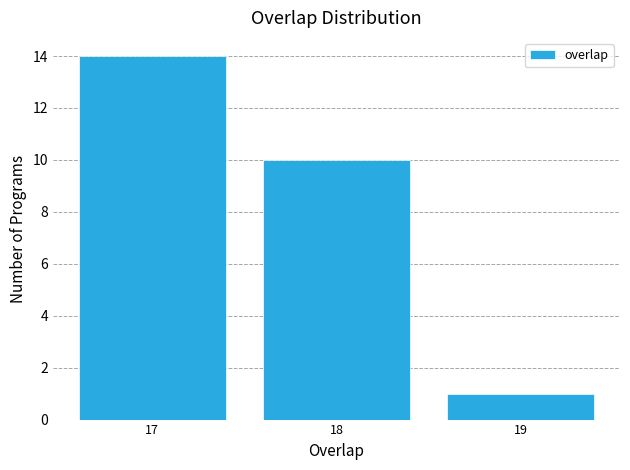

Reading left to right, transcribe this chart: for each bar, give the range it covers on the x-axis and its height. The values are not printed on the chart, so give them approximately, as read against the axis.

16.5 to 17.5: 14
17.5 to 18.5: 10
18.5 to 19.5: 1